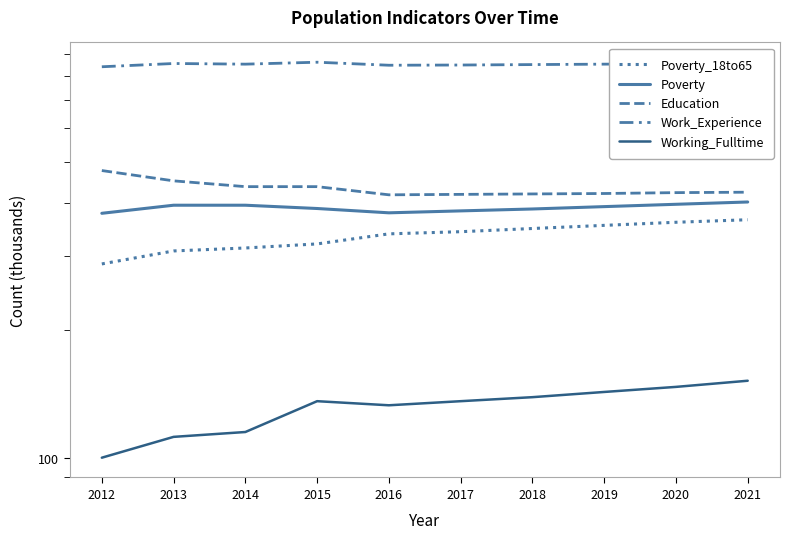

What is the spread (max minus min) of values at 2012?

739